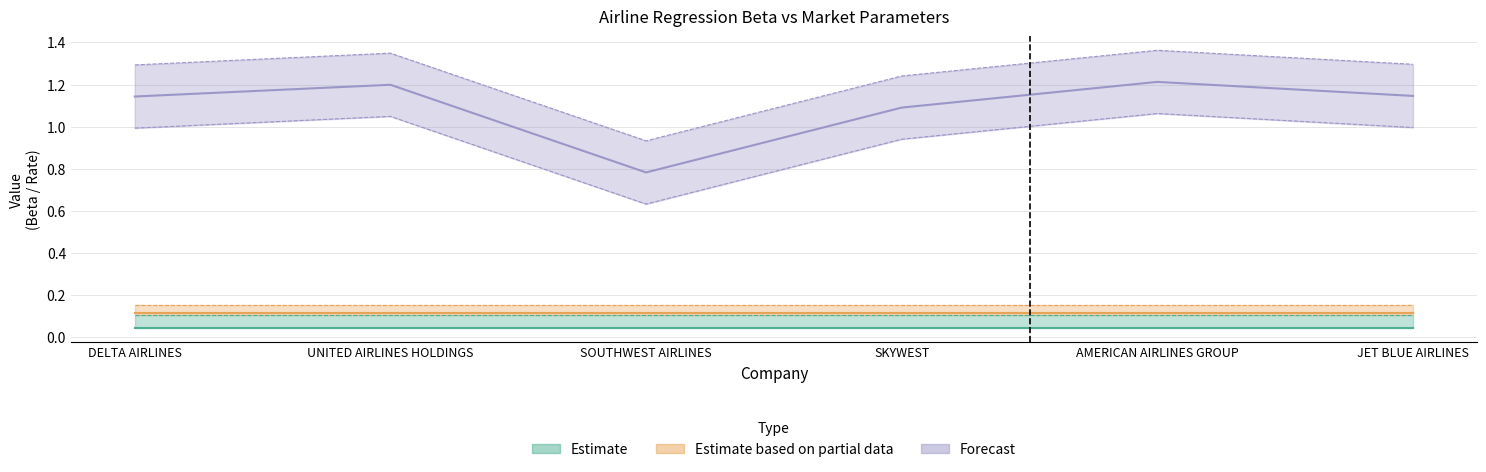

True or false: Regression Beta and ERP cross at least once.

False